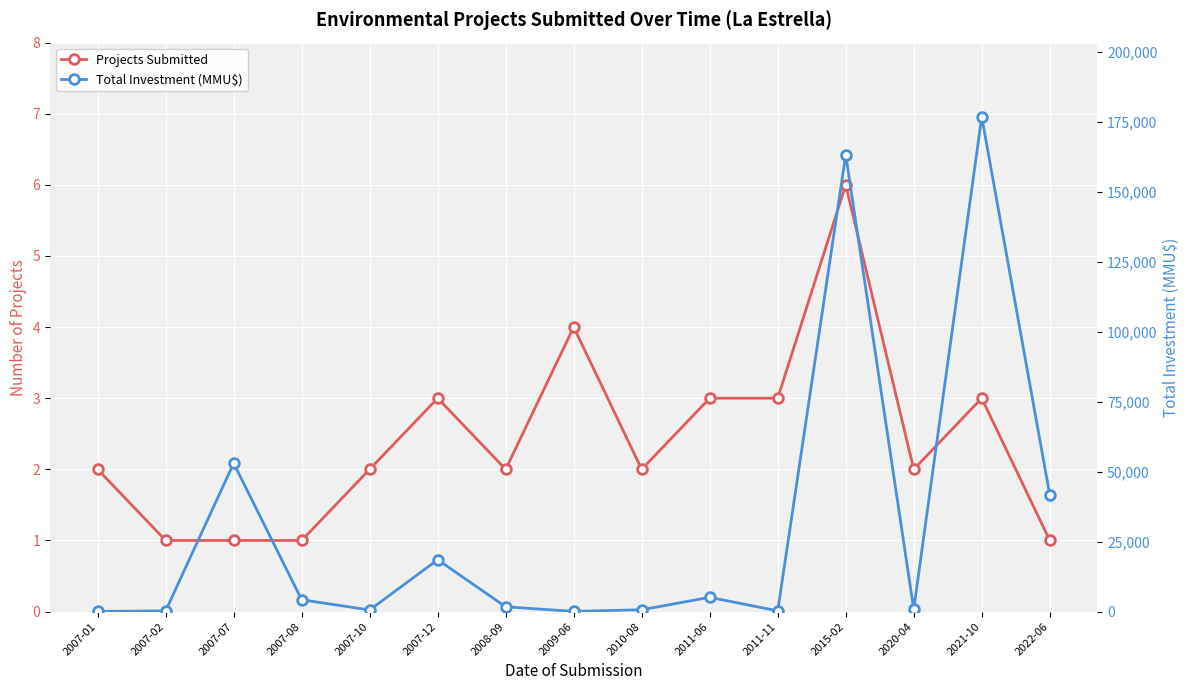

At which category is the sum across all series the highest?

2021-10